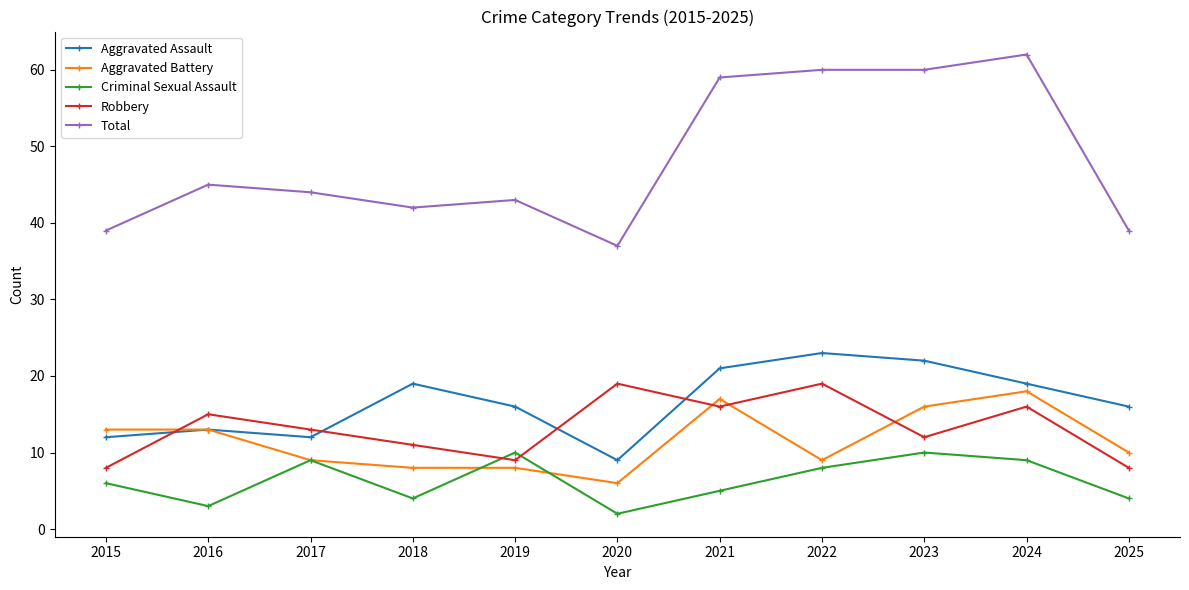

Count the number of categories in the chart.

11